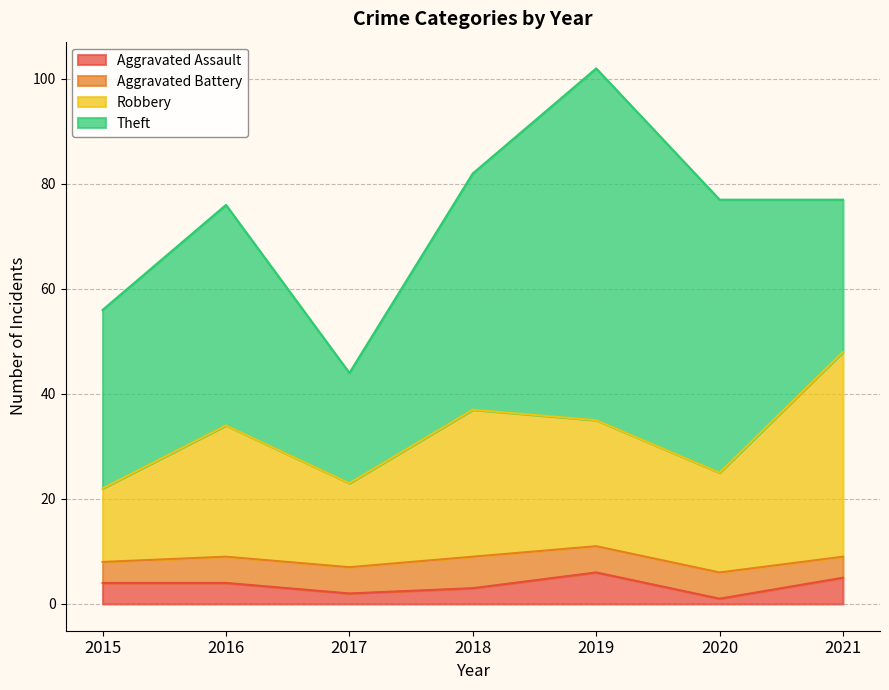

Does the chart have visible grid lines?

Yes